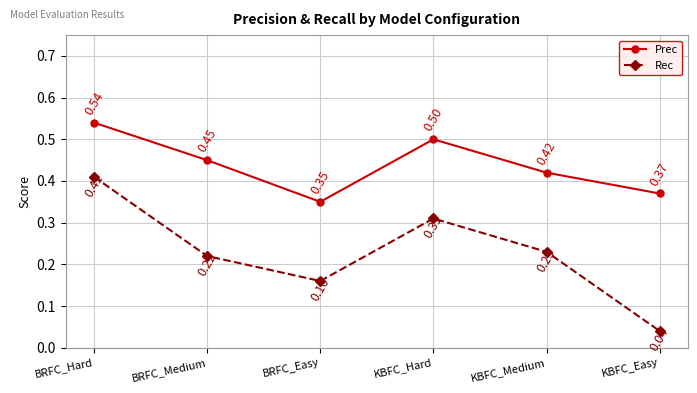

True or false: Rec and Prec intersect in this chart.

False